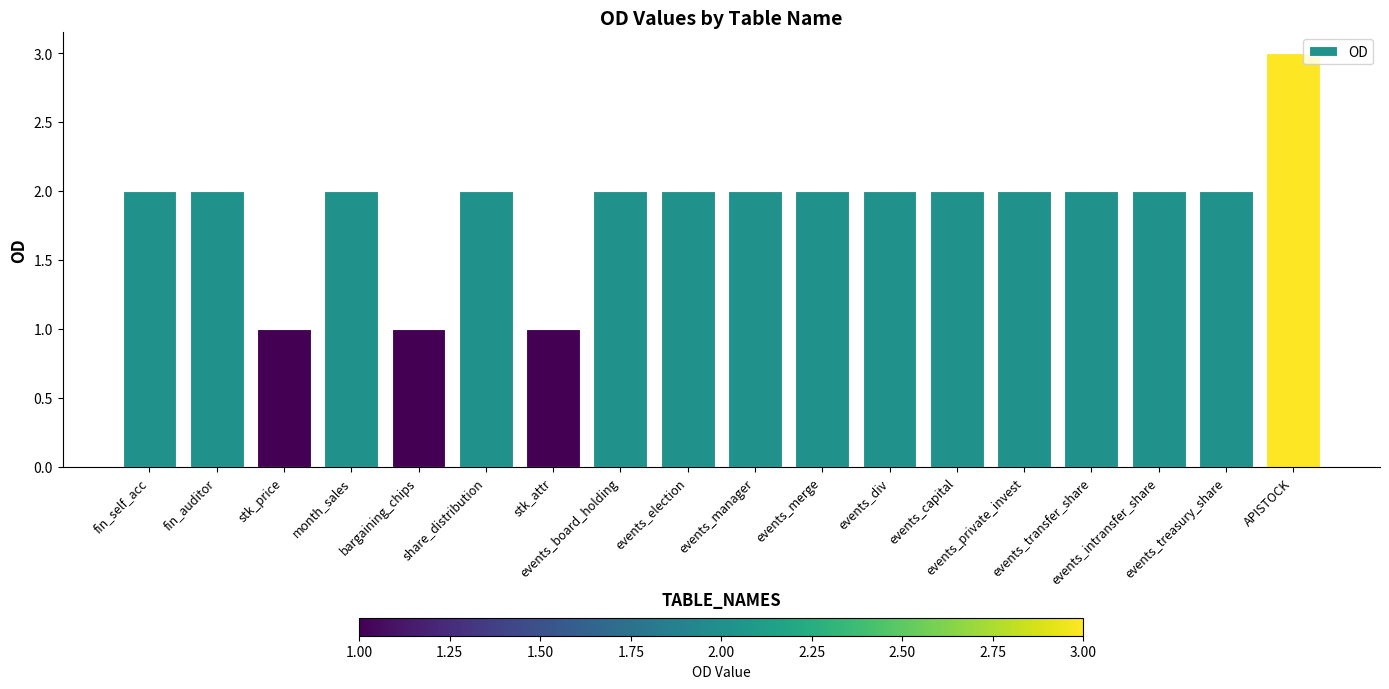

Count the number of data series in this chart.

1